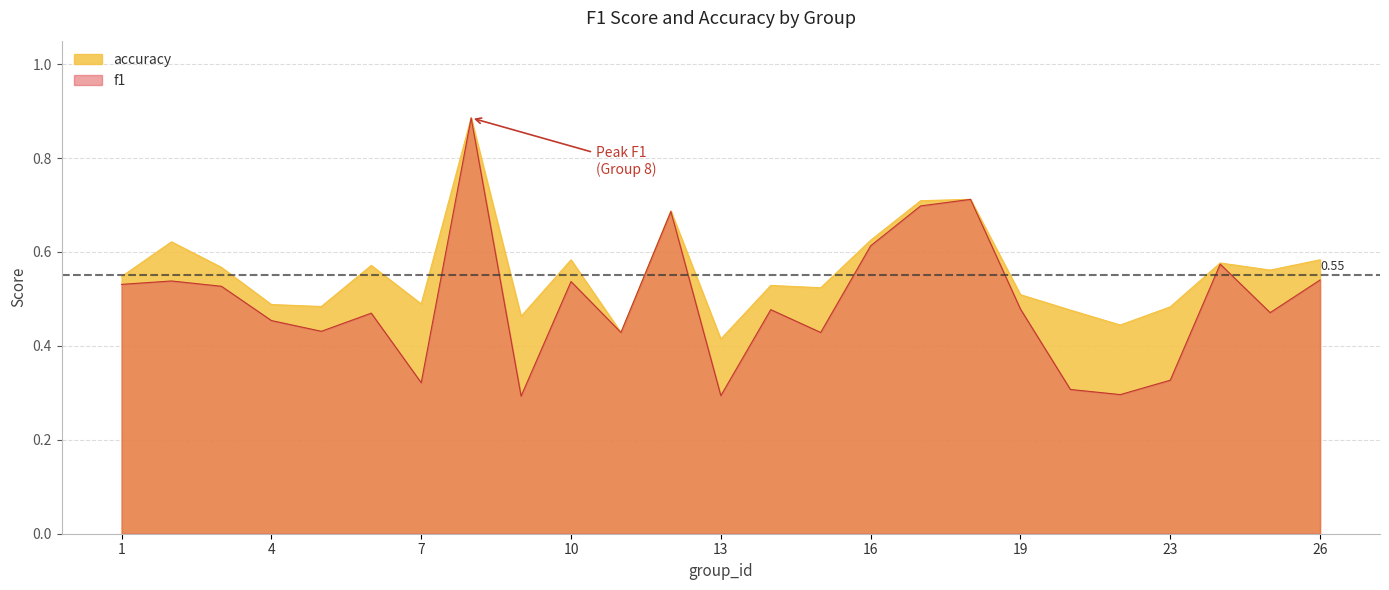

Reading right to left, transcribe all the data shown in this chart.

f1: 26=0.5	25=0.5	24=0.6	23=0.3	22=0.3	21=0.3	19=0.5	18=0.7	17=0.7	16=0.6	15=0.4	14=0.5	13=0.3	12=0.7	11=0.4	10=0.5	9=0.3	8=0.9	7=0.3	6=0.5	5=0.4	4=0.5	3=0.5	2=0.5	1=0.5
accuracy: 26=0.6	25=0.6	24=0.6	23=0.5	22=0.4	21=0.5	19=0.5	18=0.7	17=0.7	16=0.6	15=0.5	14=0.5	13=0.4	12=0.7	11=0.4	10=0.6	9=0.5	8=0.9	7=0.5	6=0.6	5=0.5	4=0.5	3=0.6	2=0.6	1=0.5